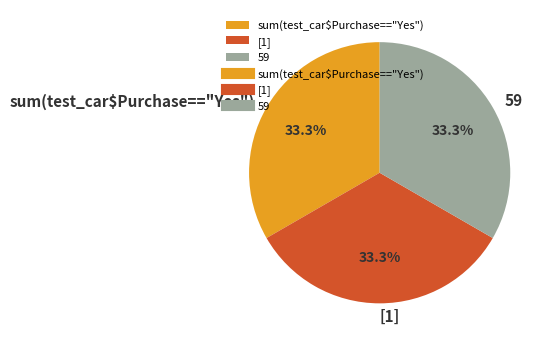

Does sum(test_car$Purchase=="Yes") represent more than half of the total?

No